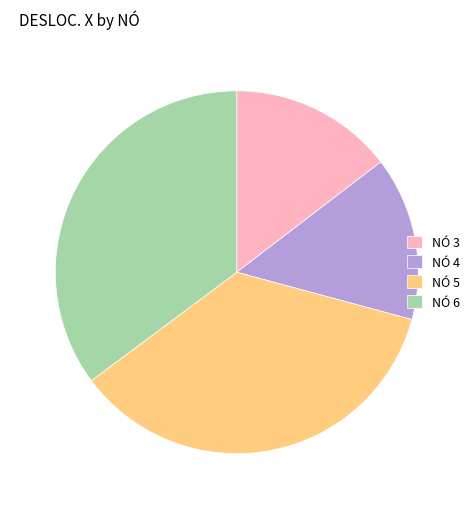

Which has a higher value, NÓ 5 or NÓ 3?

NÓ 5